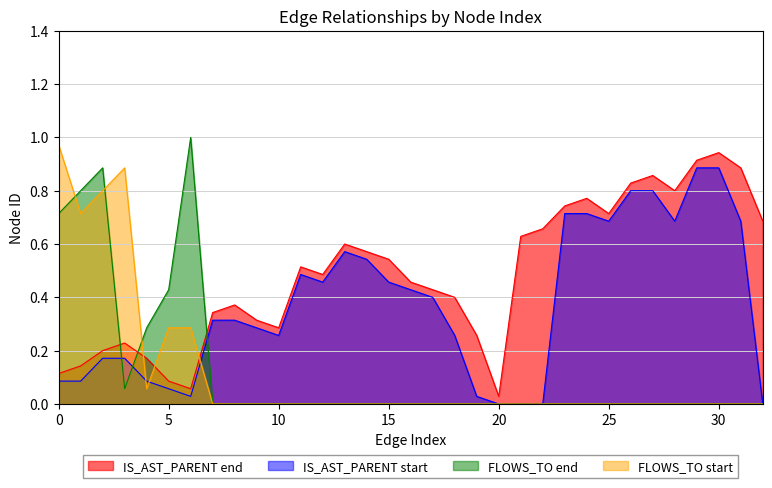

What is the spread (max minus min) of values at 19?

0.2